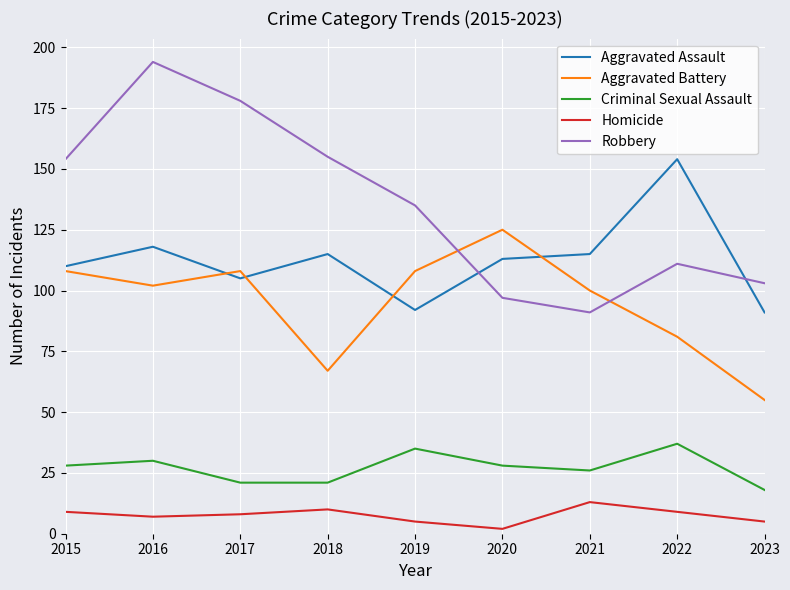

What is the sum of all Homicide values?

68